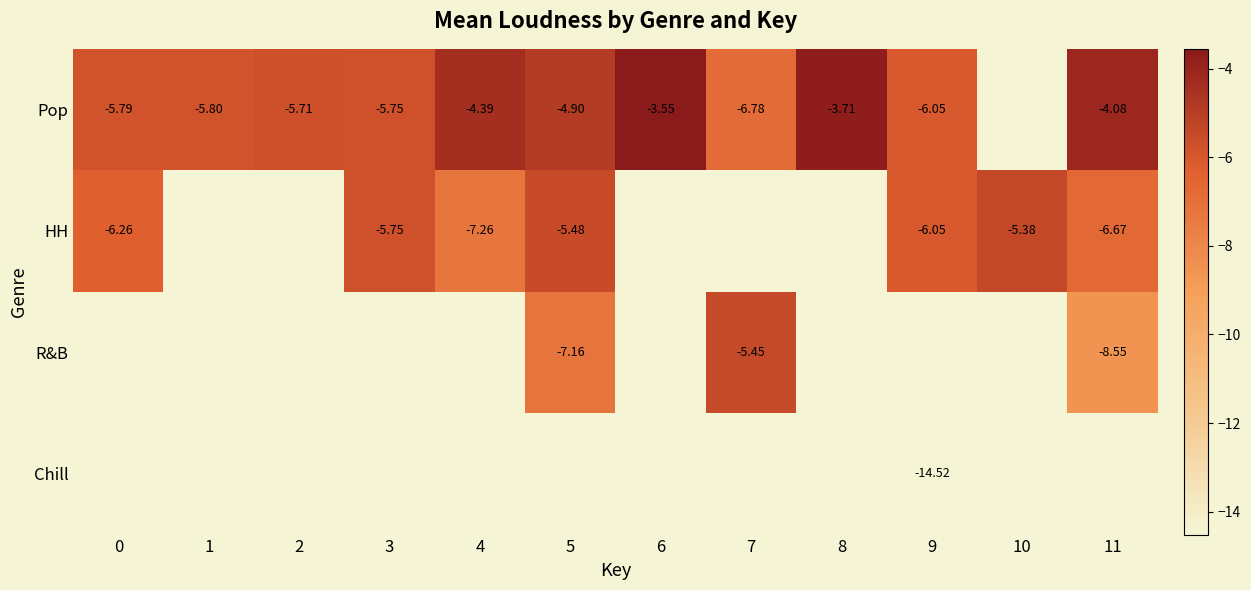

Rank the series by their maximum value, from highest to lowest.

Pop, HH, R&B, Chill